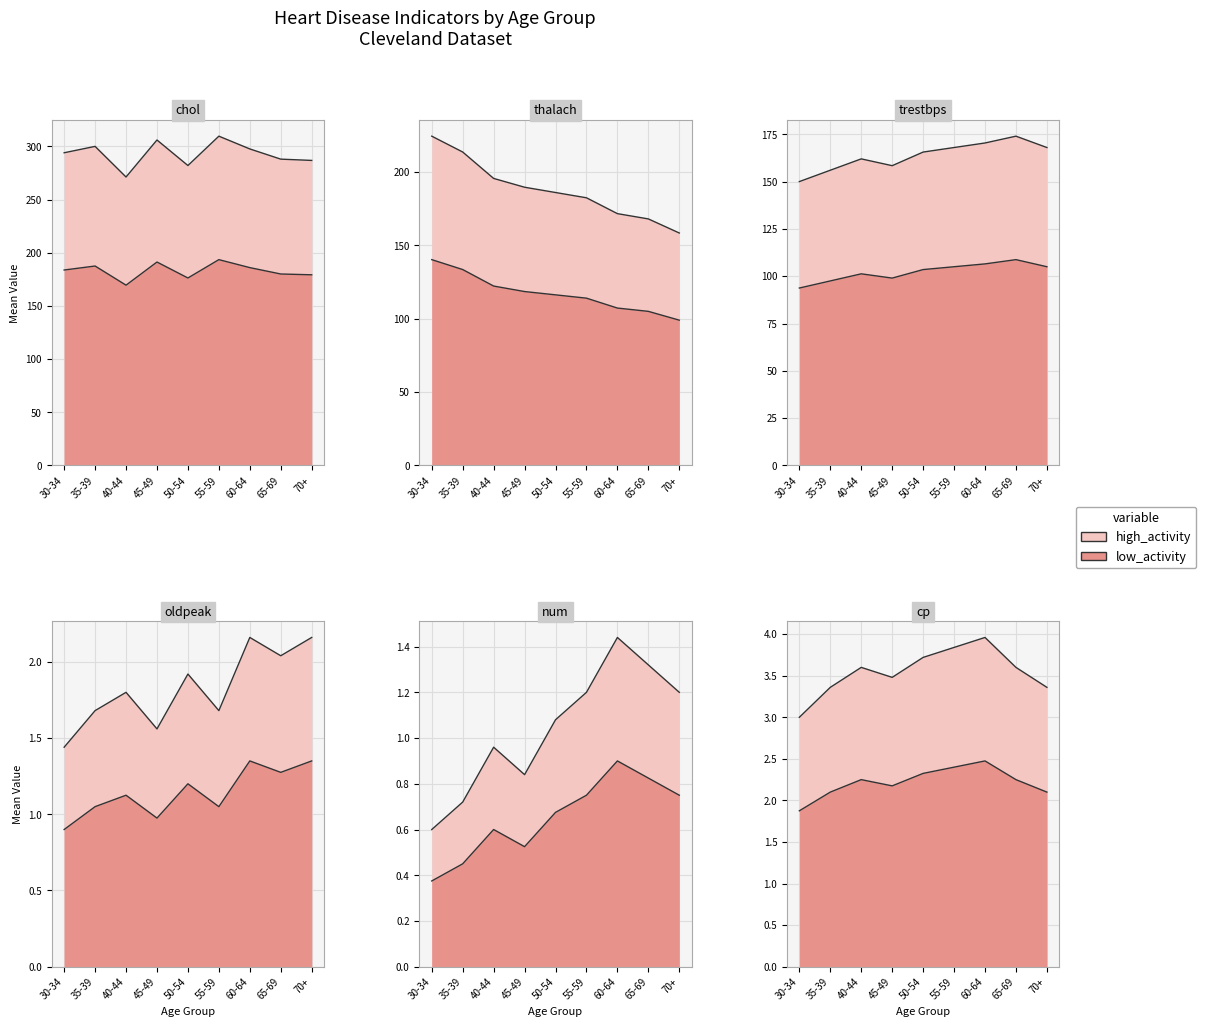

What position from the left is 30-34?

1